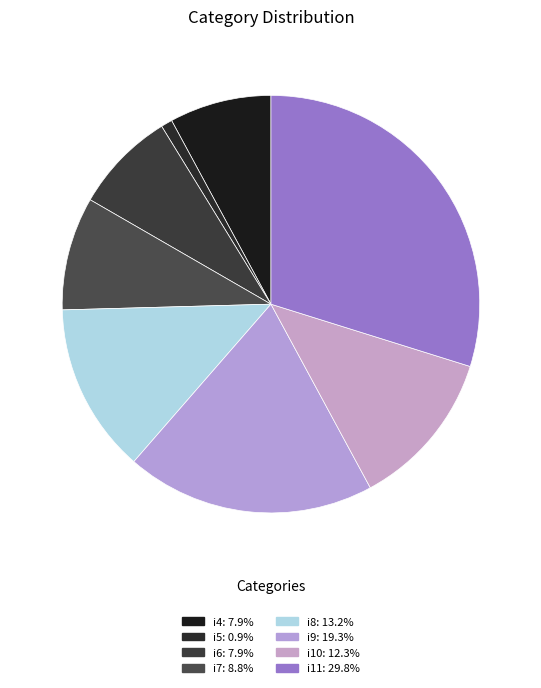

Is there a majority slice in this chart?

No